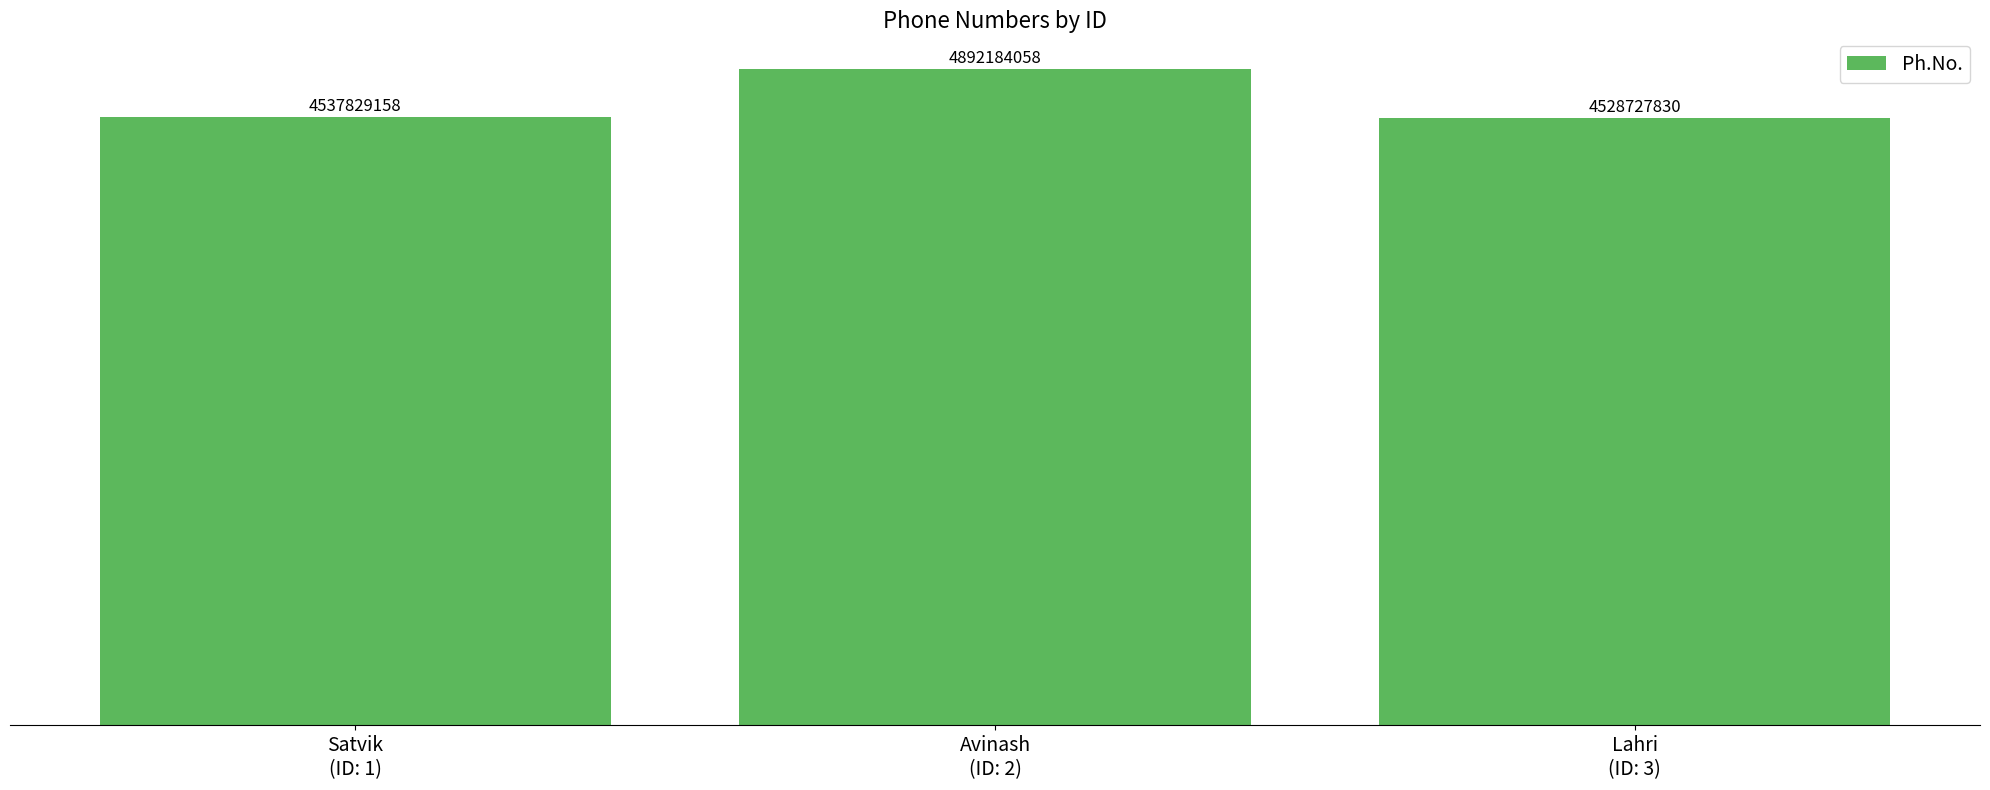

How many bars are there in total?

3